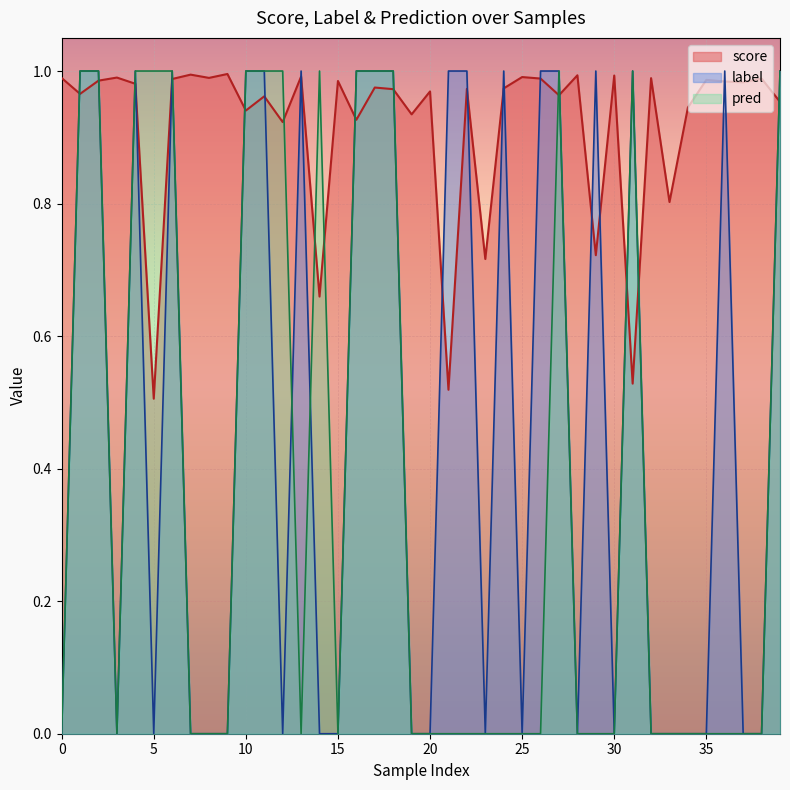

At which label is score closest to 0?

5